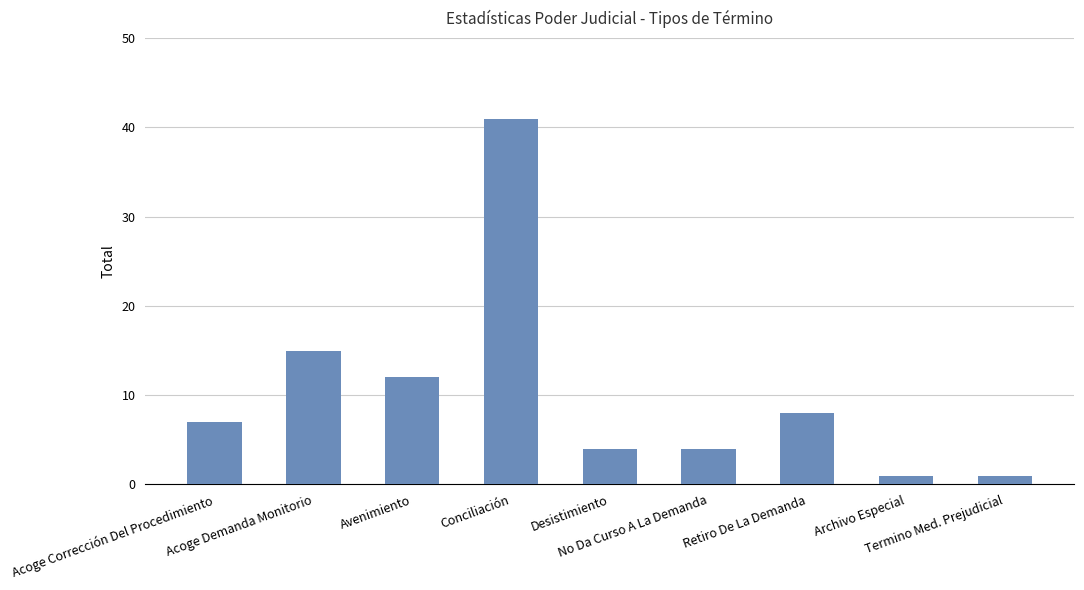

Is it true that the value at Archivo Especial is 1?

True